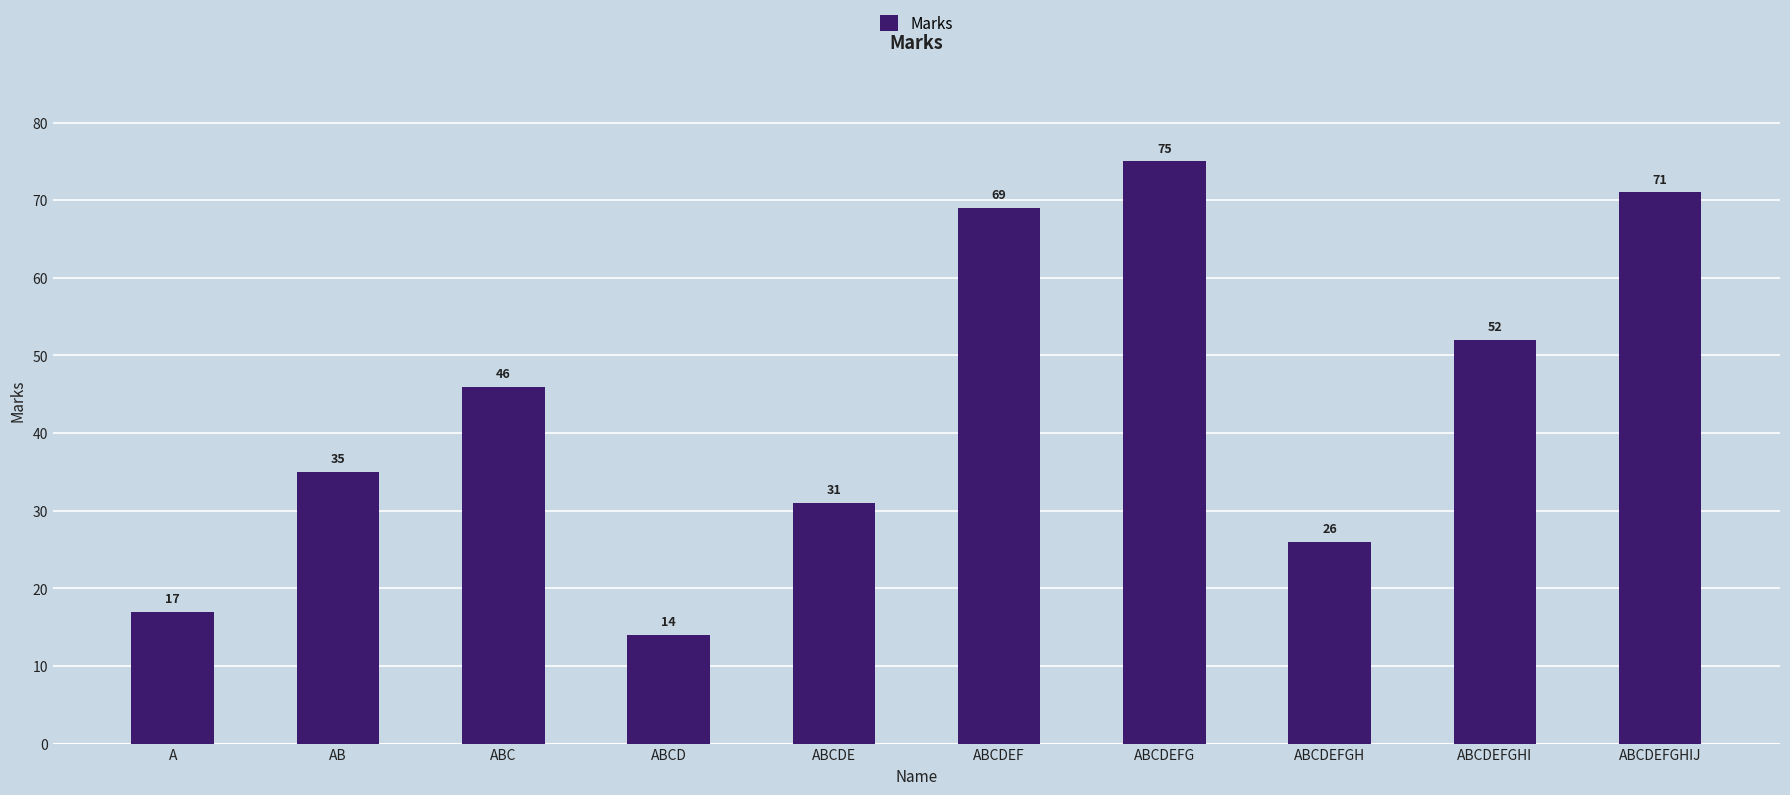

What is the sum of the values at A and ABCD?

31